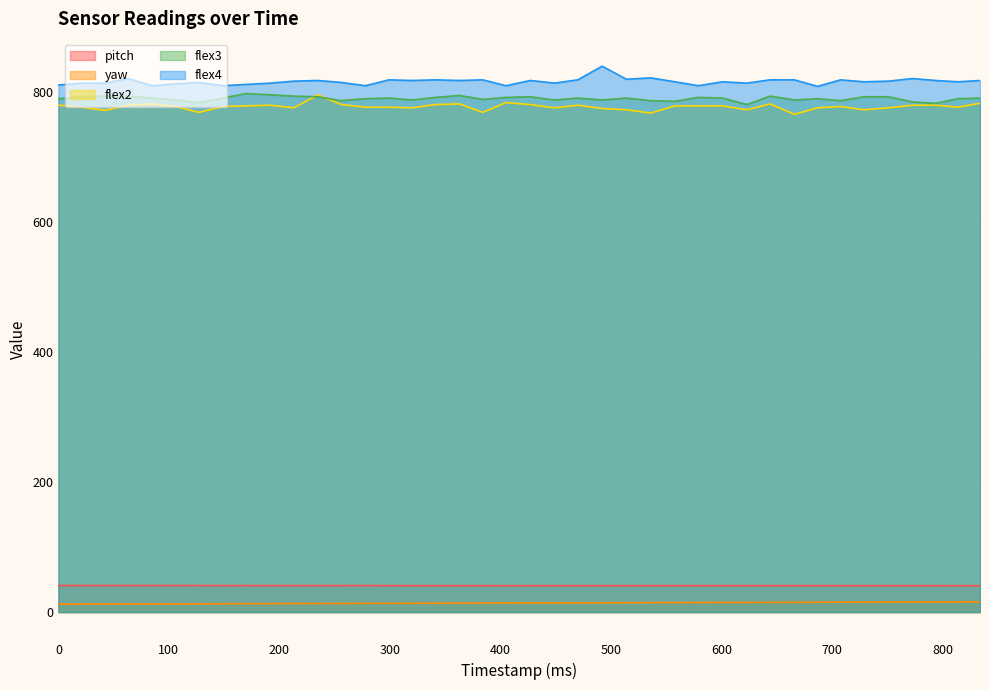

The pitch series shows 67.3 at 235. True or false?

False